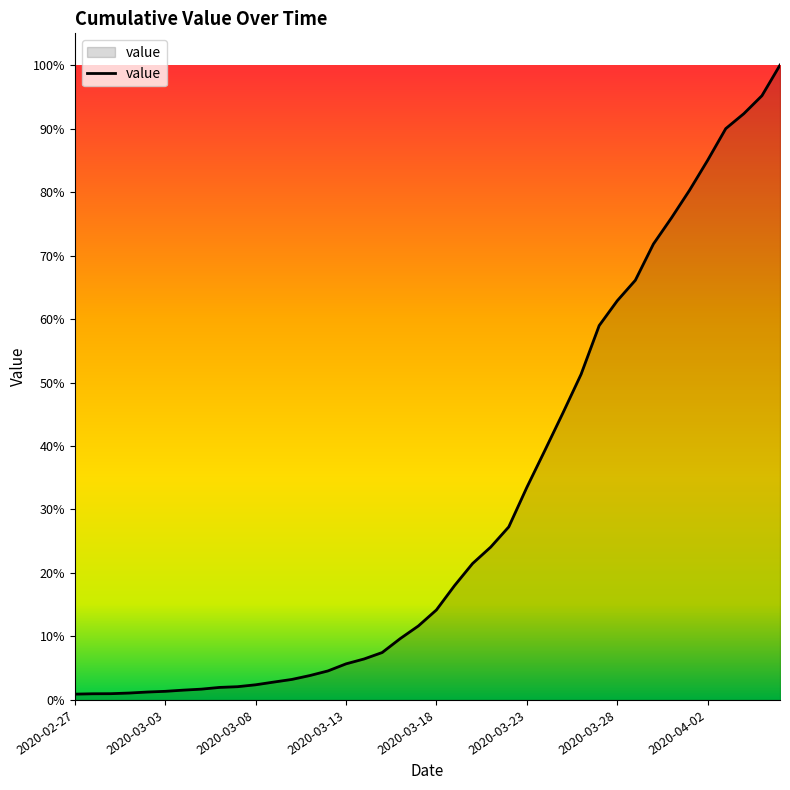

Does the chart display data point markers on the line(s)?

No